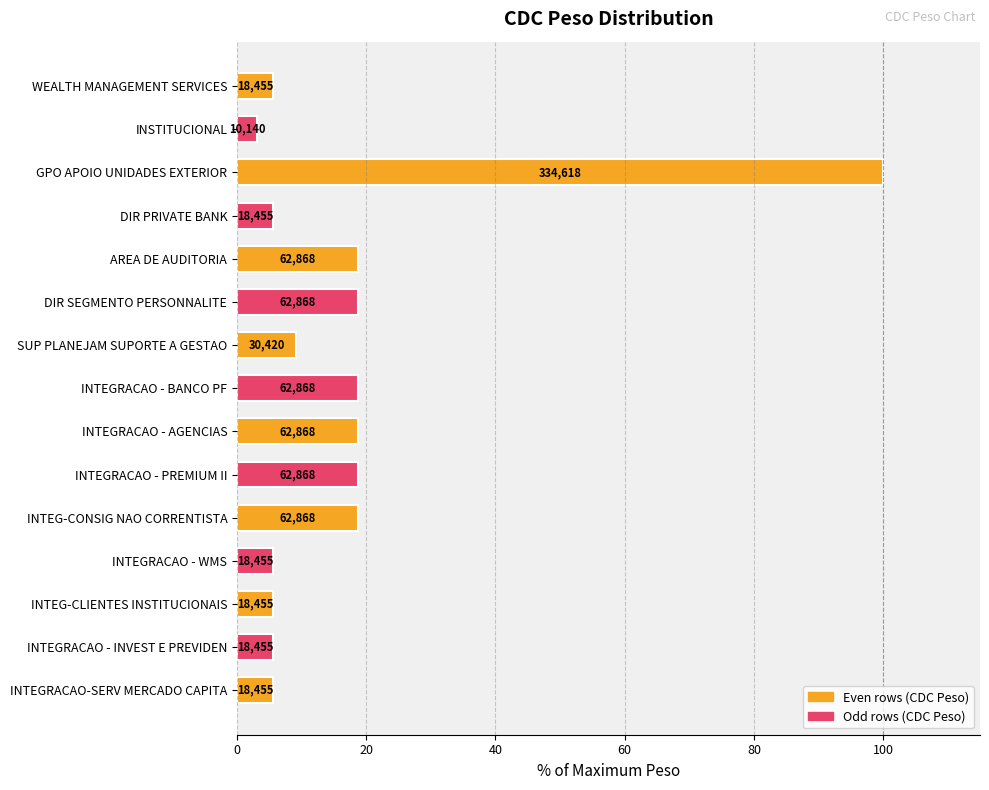

How many bars are there in total?

15